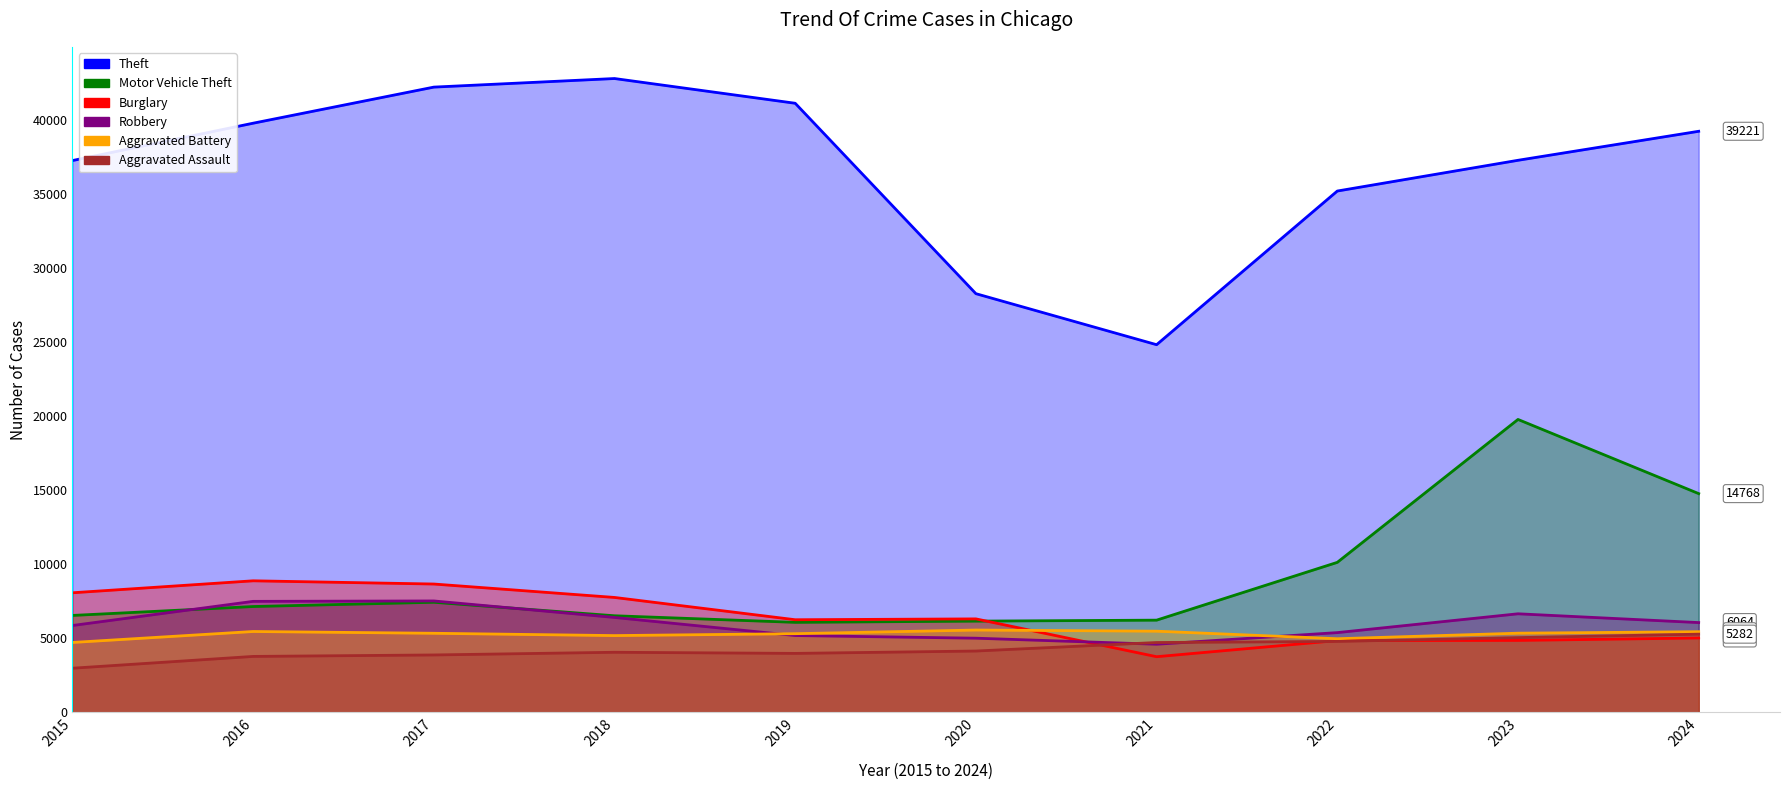

Where is Burglary nearest to the value 6322?

2020